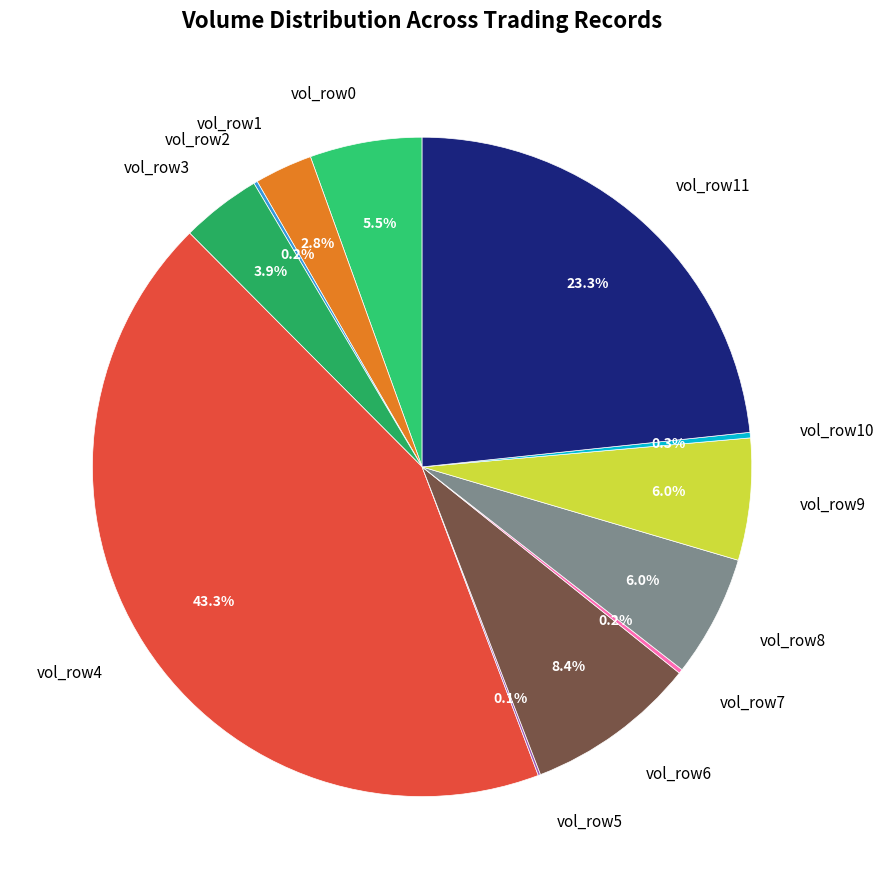

Combined, do vol_row3 and vol_row9 account for over 50%?

No